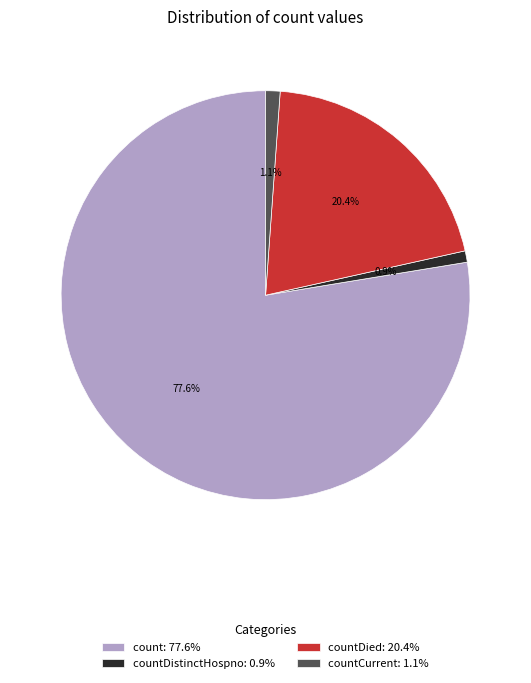

Which category accounts for the majority?

count: 77.6%